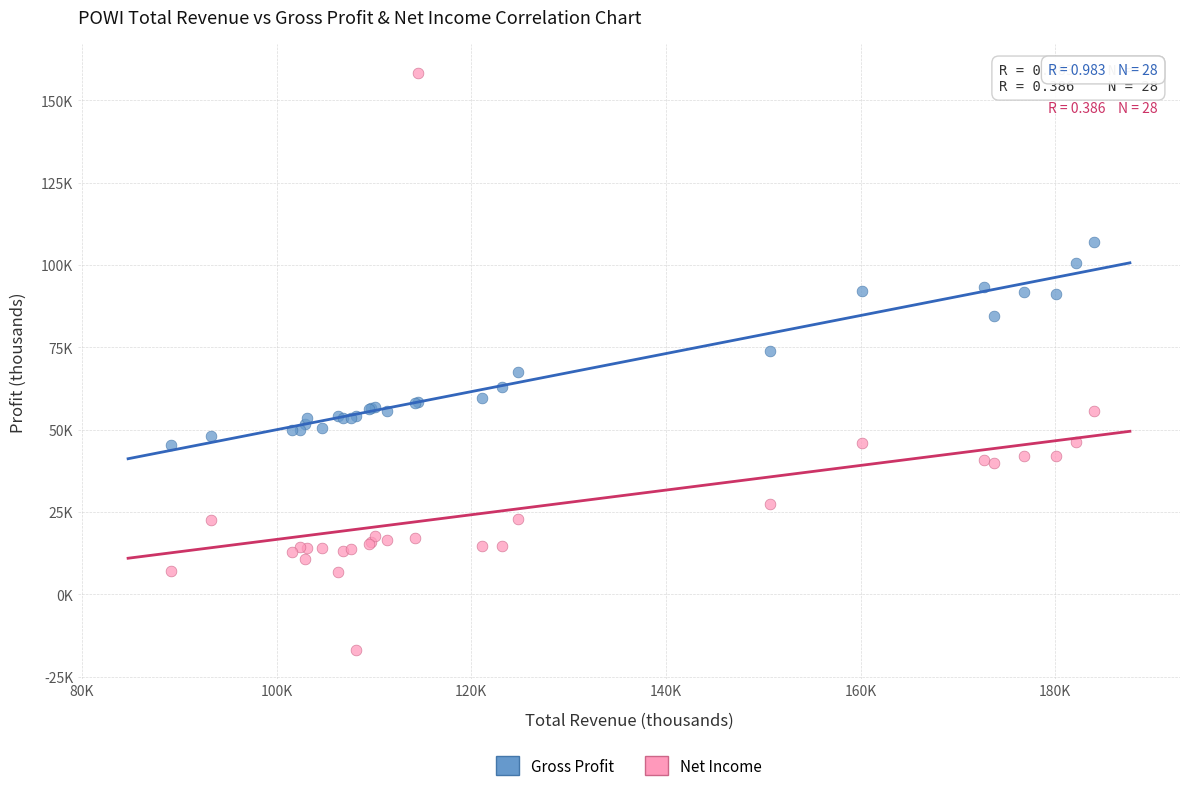

Which series has the widest spread of Y values?

Net Income